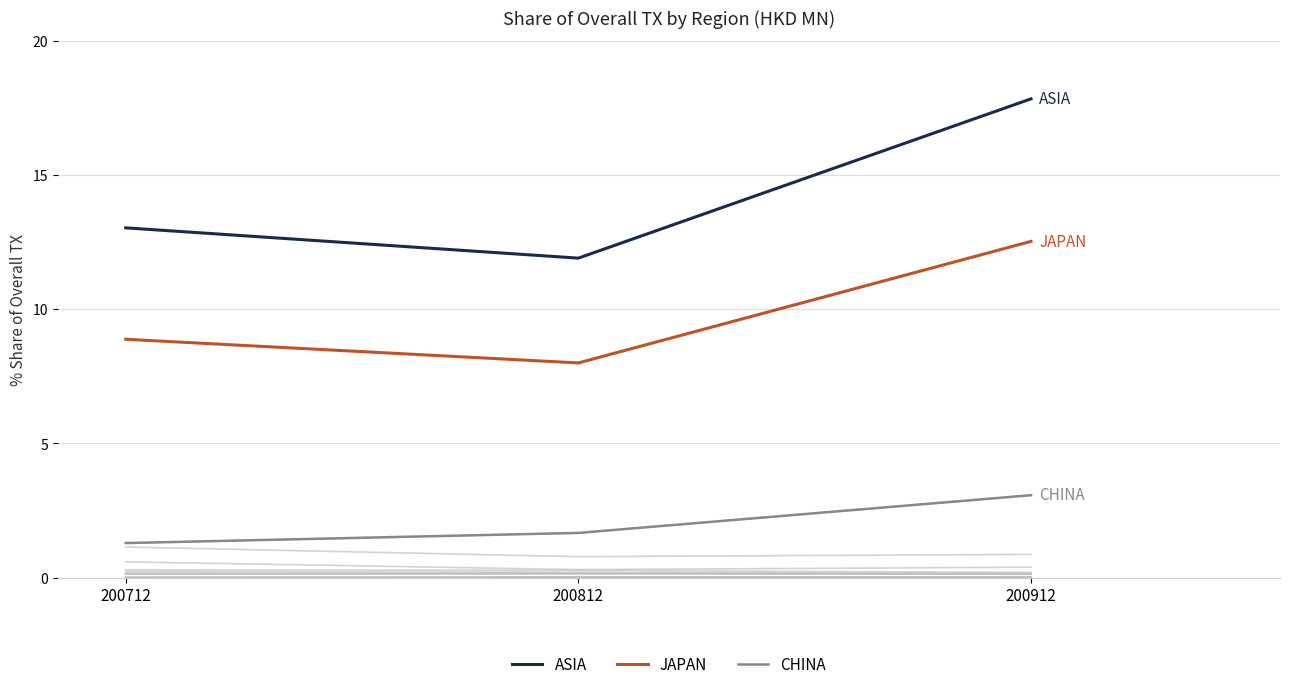

At which label is 200712_% Share of overall TX closest to 6?

JAPAN